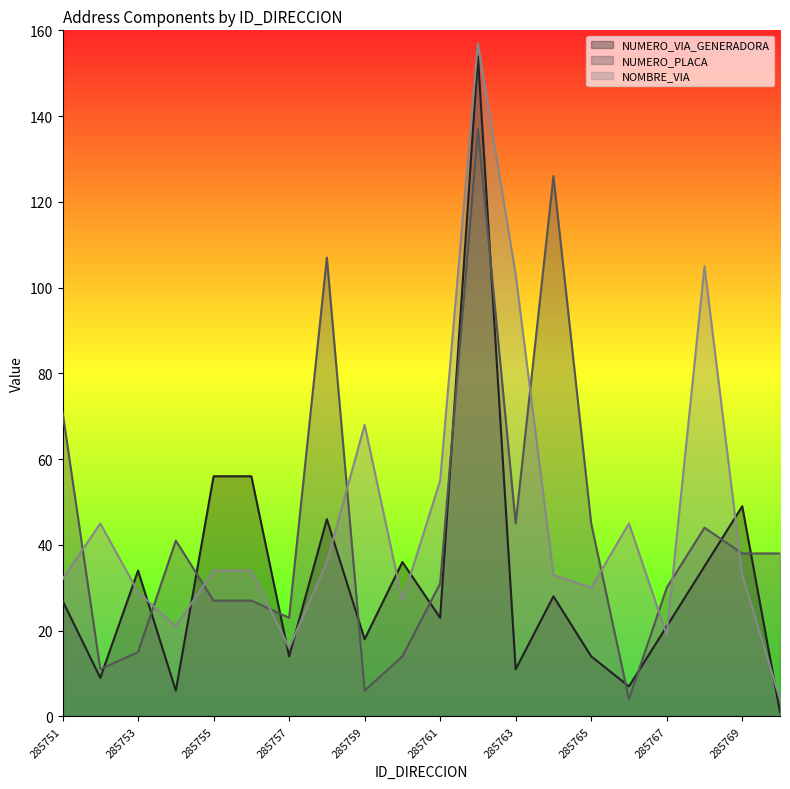

Reading right to left, transcribe all the data shown in this chart.

NUMERO_VIA_GENERADORA: 1	49	35	21	7	14	28	11	154	23	36	18	46	14	56	56	6	34	9	27
NUMERO_PLACA: 38	38	44	30	4	45	126	45	137	31	14	6	107	23	27	27	41	15	11	71
NOMBRE_VIA: 4	33	105	19	45	30	33	103	157	55	27	68	36	16	34	34	21	29	45	32